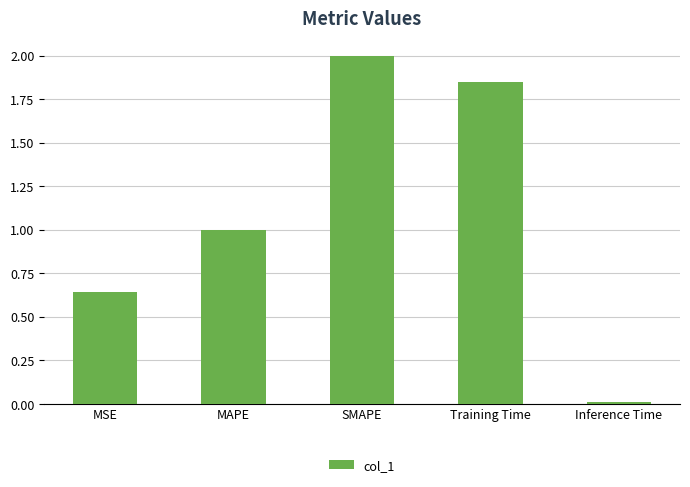

List the labels in order of value, largest first.

SMAPE, Training Time, MAPE, MSE, Inference Time